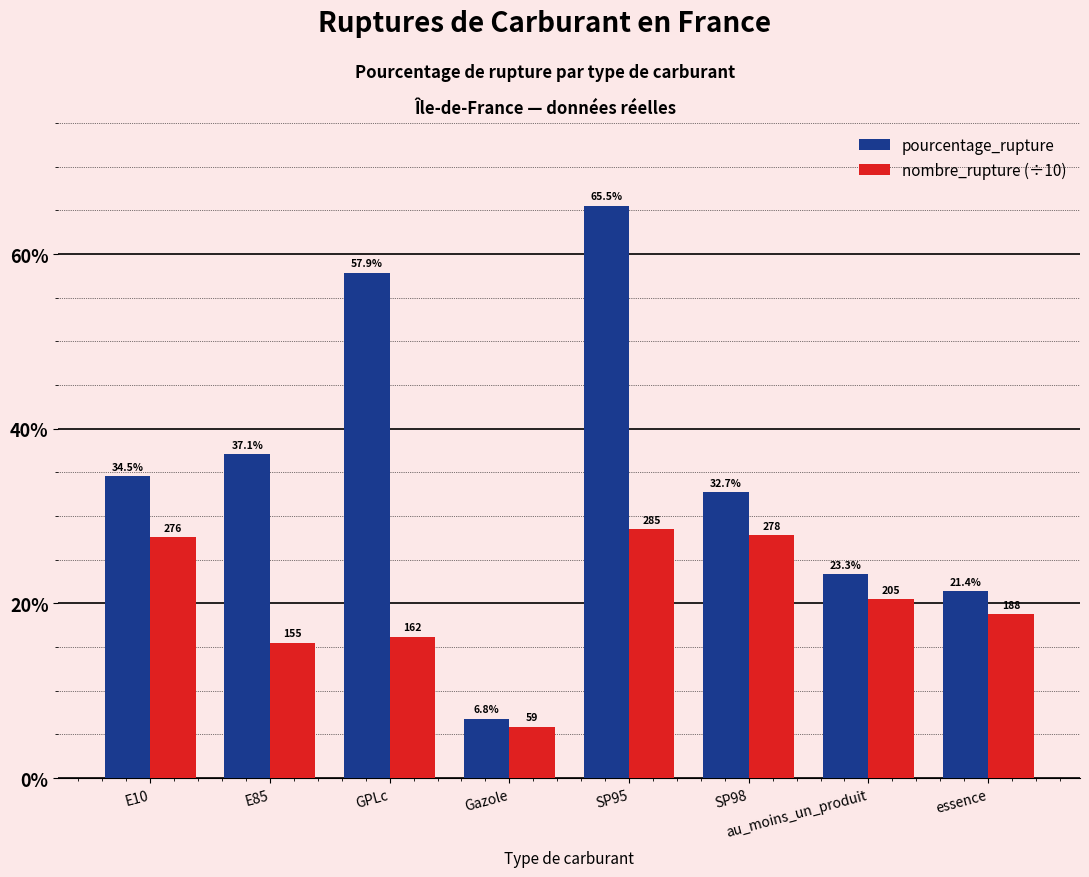

At how many categories does at least one series exceed 16?

7